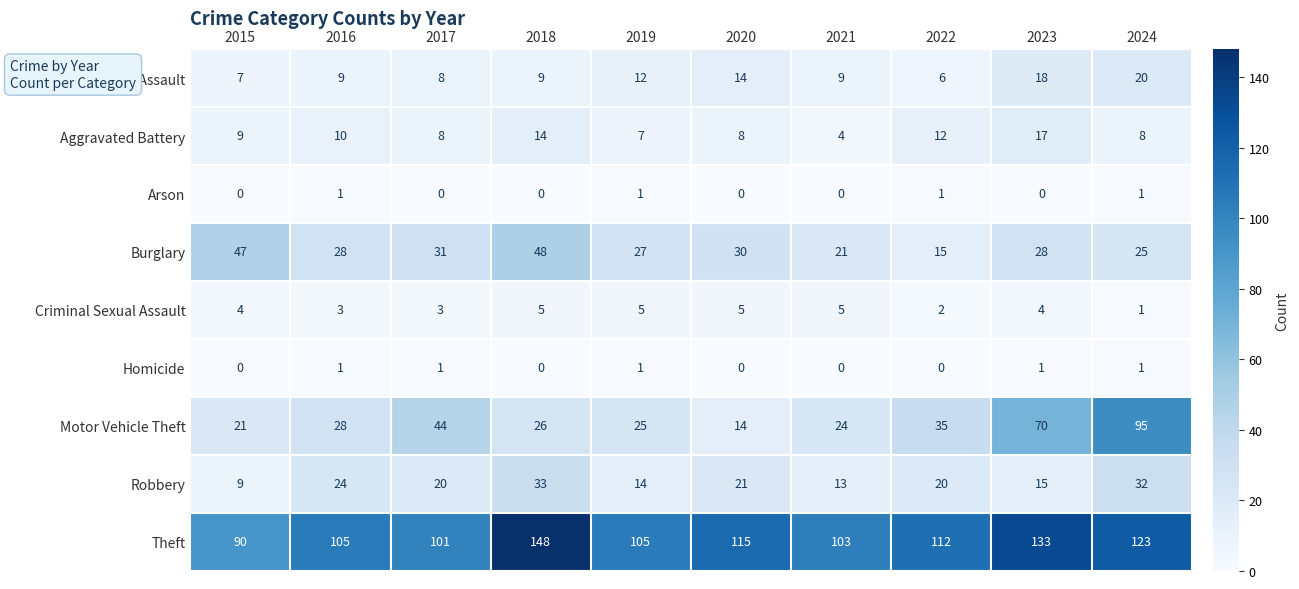

What is the sum of all Aggravated Battery values?

97